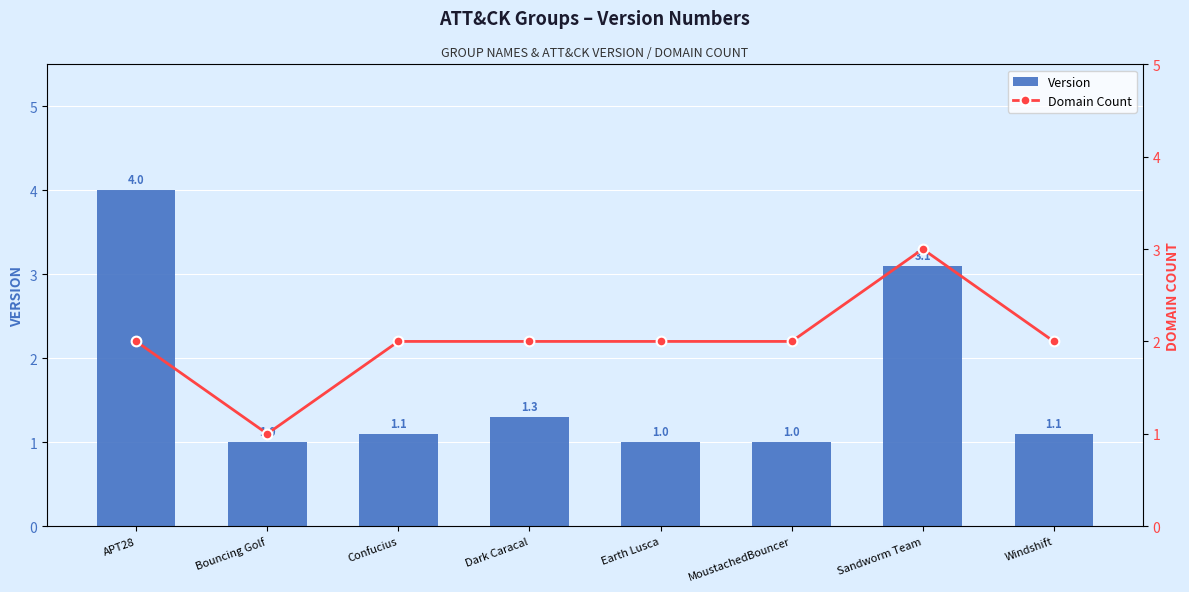

How many data points does each series have?

8